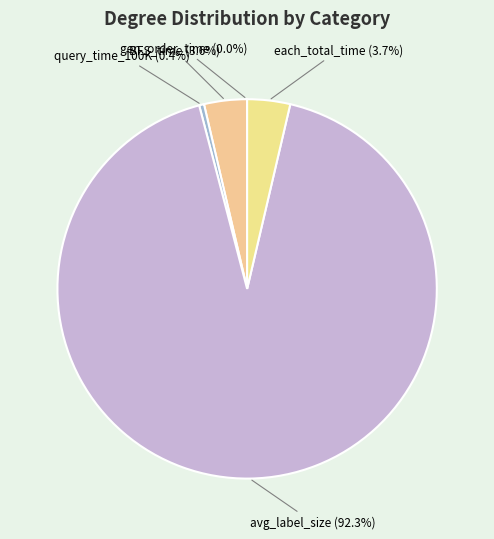

Which has a higher value, avg_label_size (92.3%) or query_time_100K (0.4%)?

avg_label_size (92.3%)